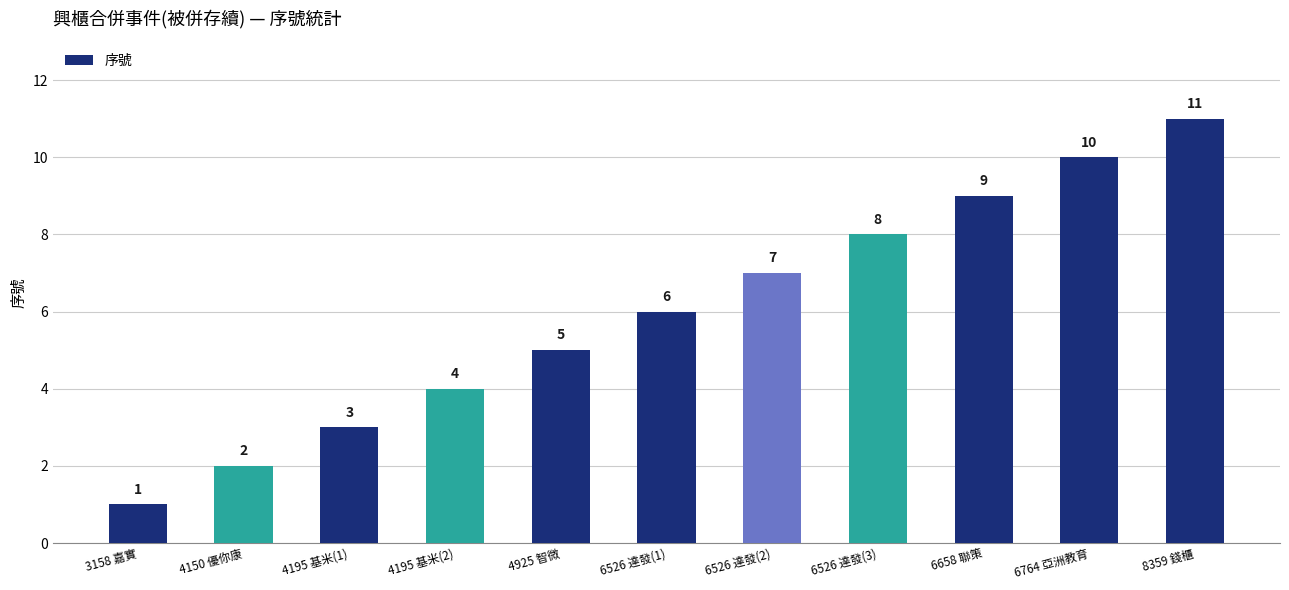

List the labels in order of value, smallest first.

3158 嘉實, 4150 優你康, 4195 基米(1), 4195 基米(2), 4925 智微, 6526 達發(1), 6526 達發(2), 6526 達發(3), 6658 聯策, 6764 亞洲教育, 8359 錢櫃